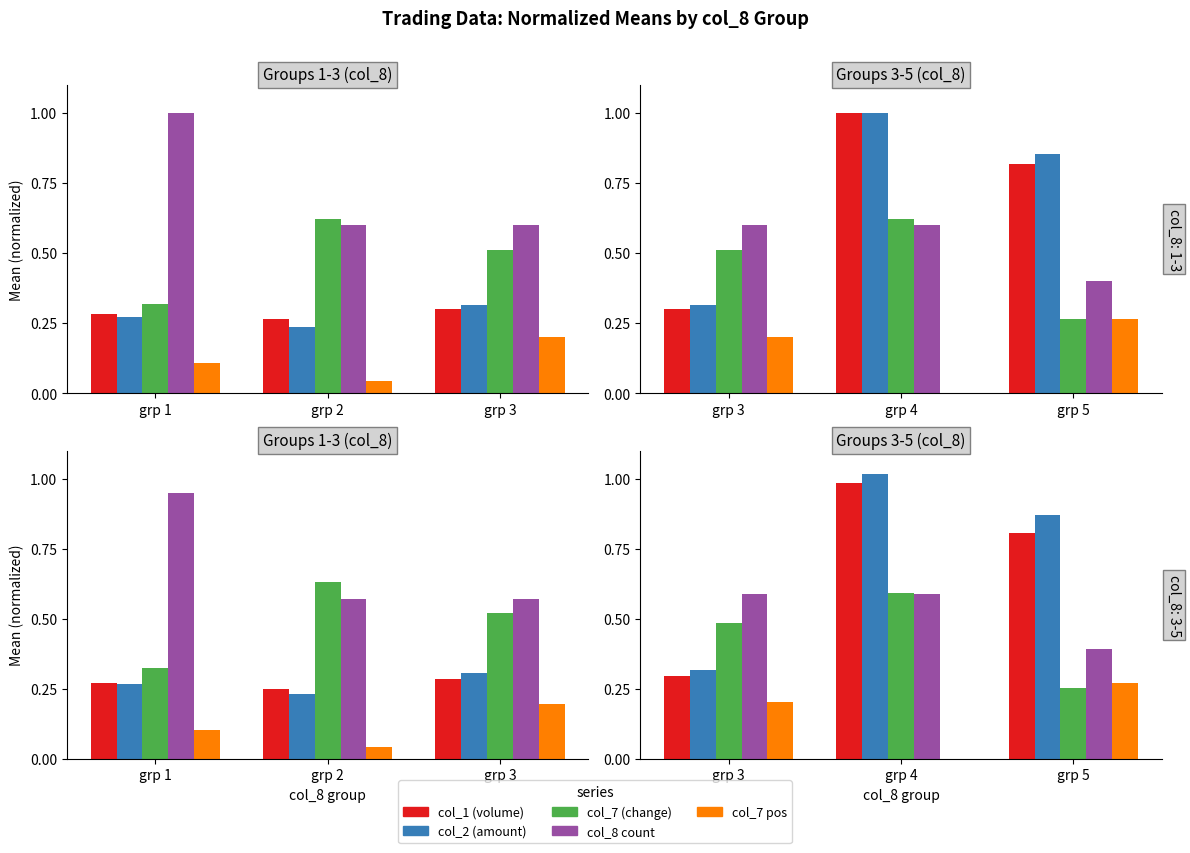

What is the maximum value shown in the chart?

1.0